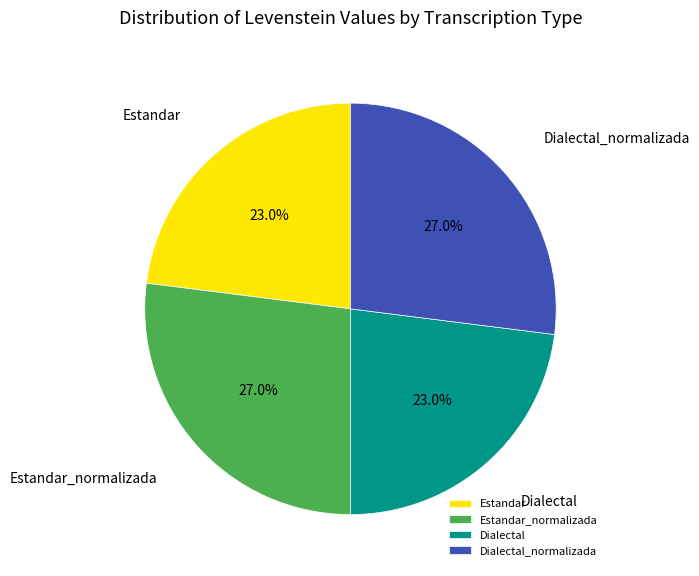

How many slices are in this pie chart?

4